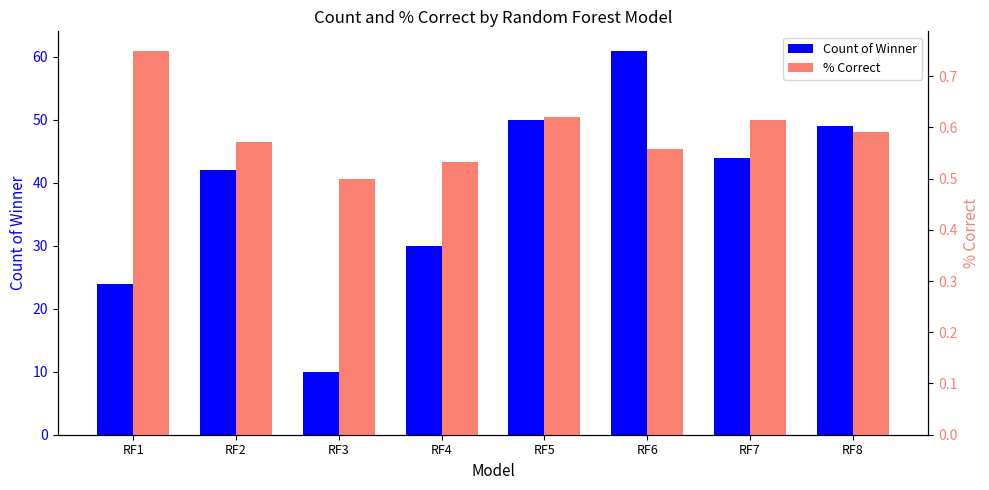

The Count of Winner series shows 13.7 at RF8. True or false?

False